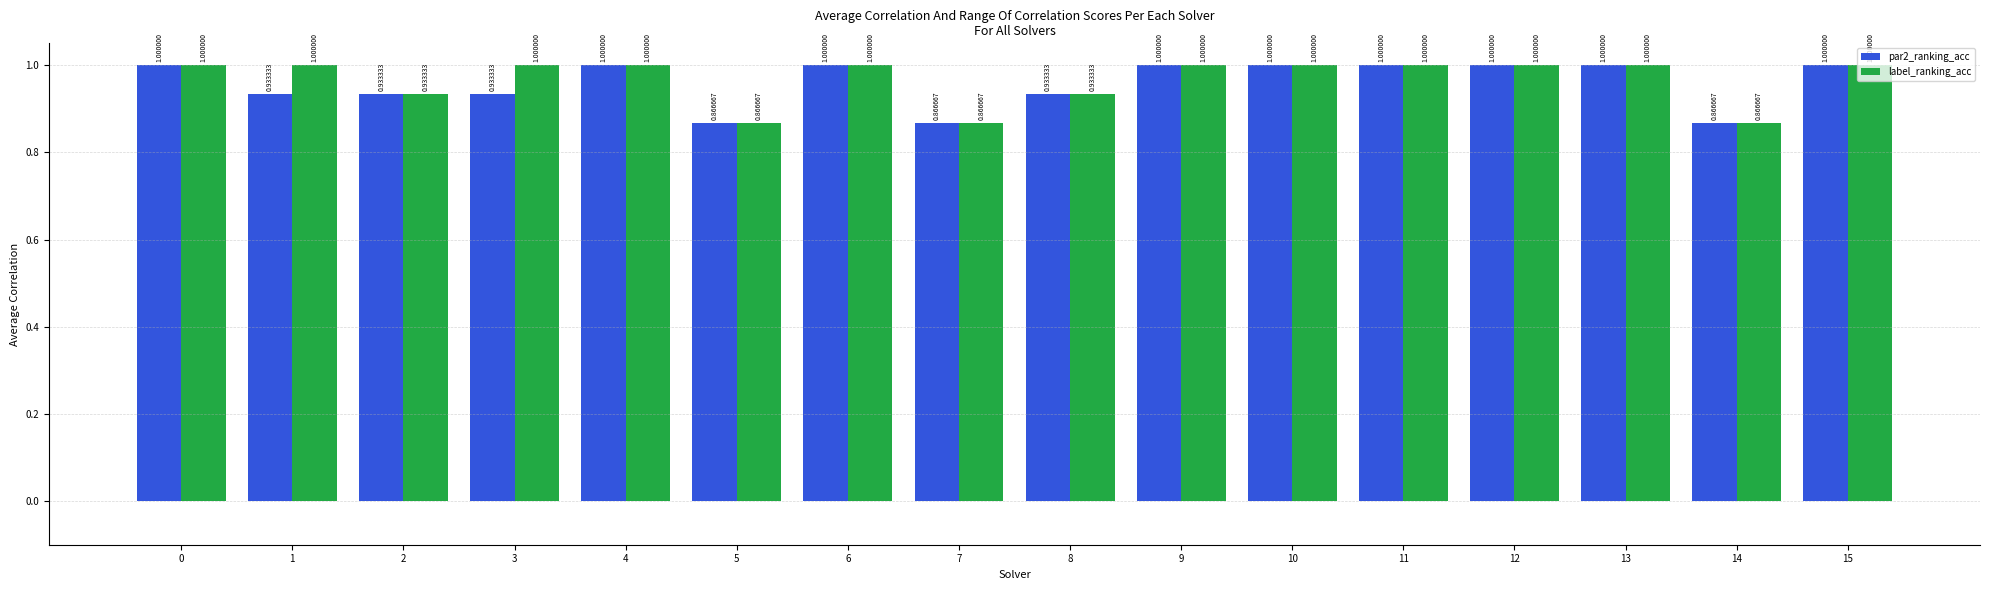

Is the value of label_ranking_acc at 7 greater than the value of par2_ranking_acc at 11?

No